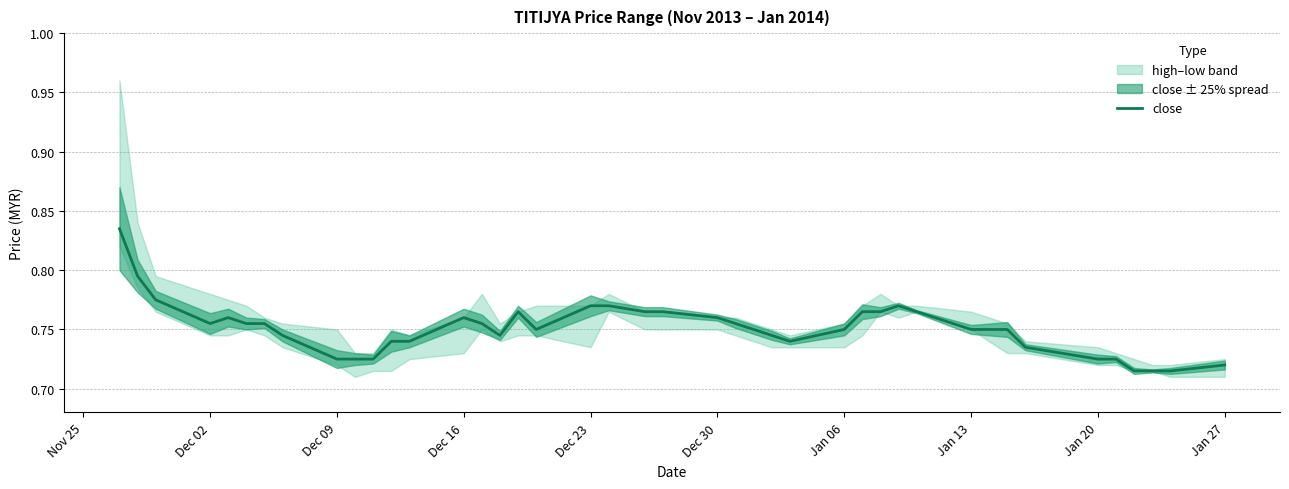

Is it true that close equals 1.3 at Jan 27?

False